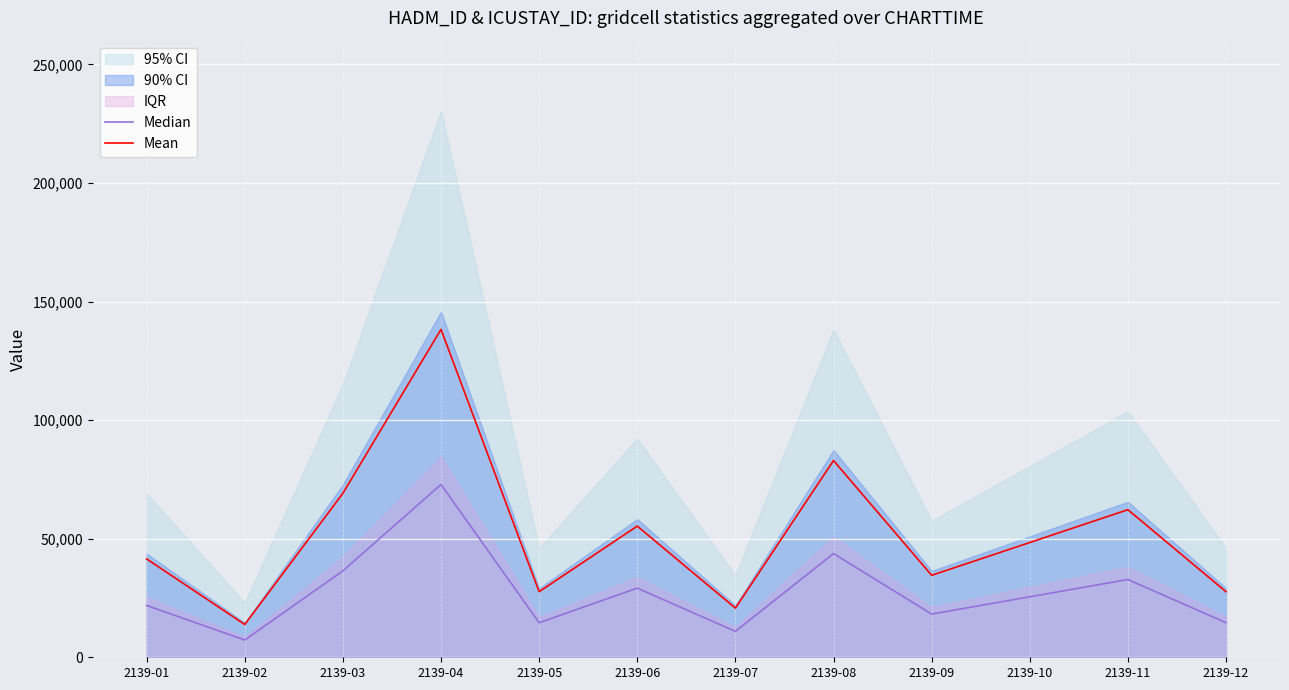

Which category has the highest value in the Mean series?

2139-04